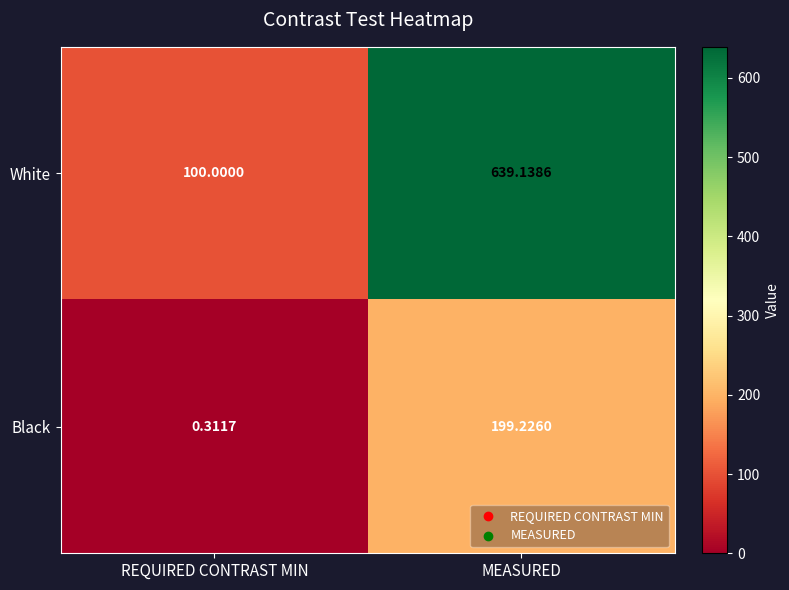

Which series has the largest range (max minus min)?

White